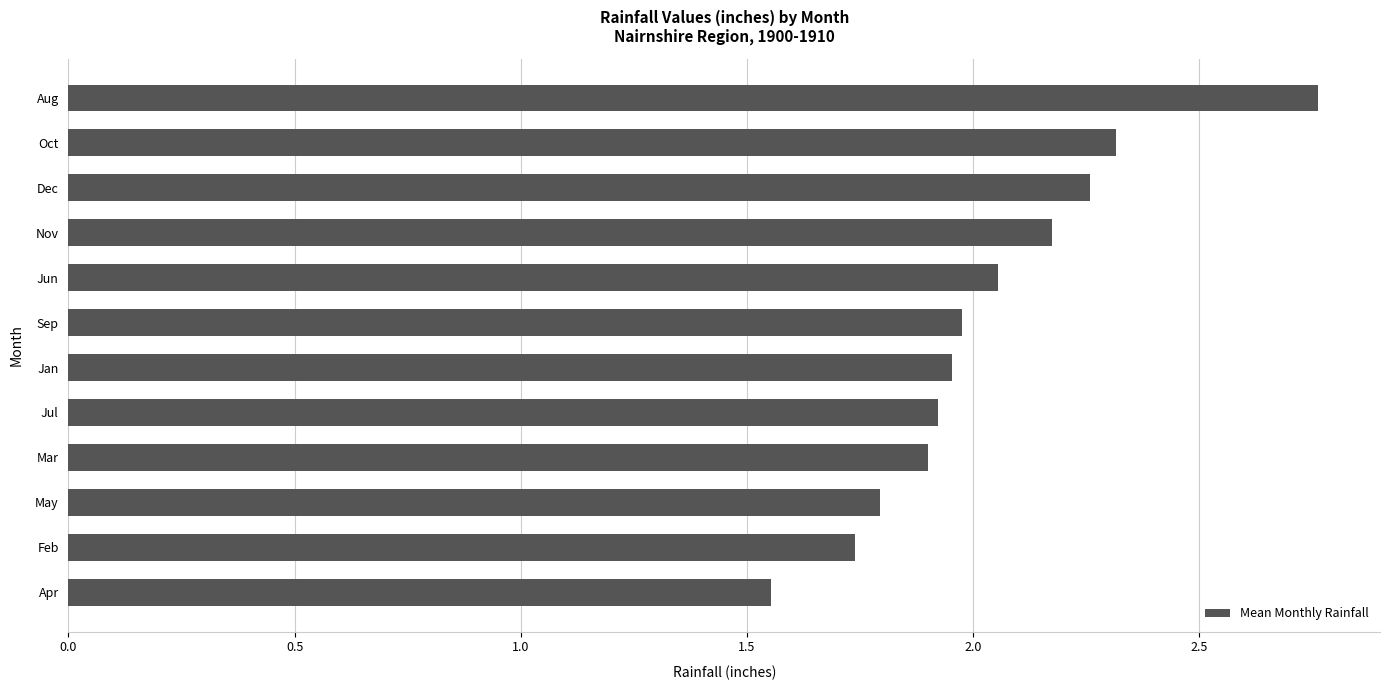

How many distinct data groups are displayed?

1